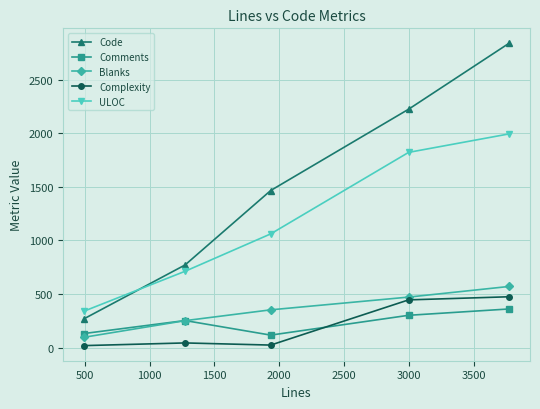

How many distinct data groups are displayed?

5